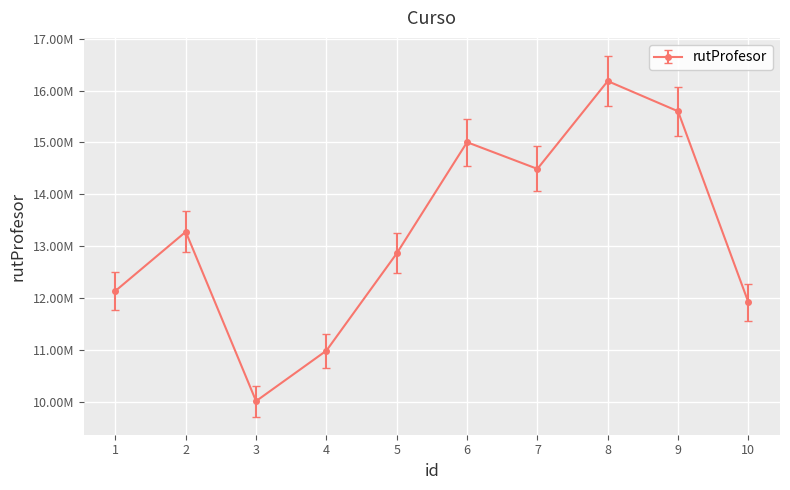

Read the value at 1.

12135888